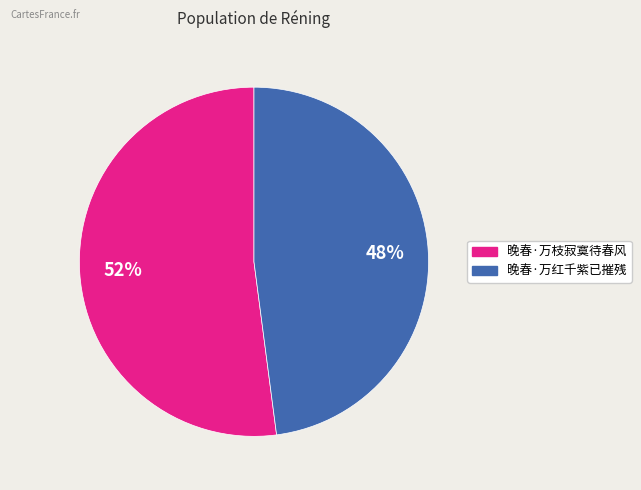

The 晚春·万红千紫已摧残 slice represents 56% of the pie. True or false?

False